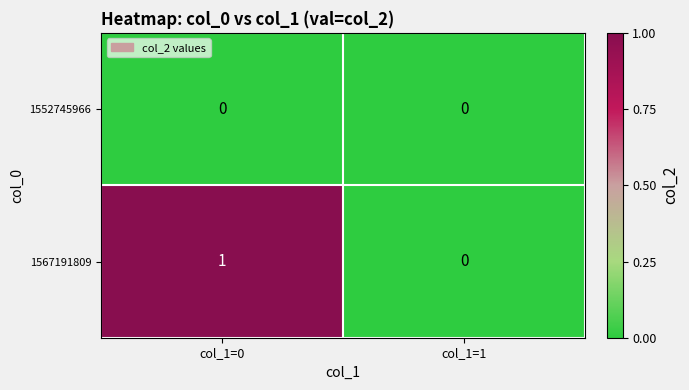

Which series changed the most between col_1=0 and col_1=1?

1567191809